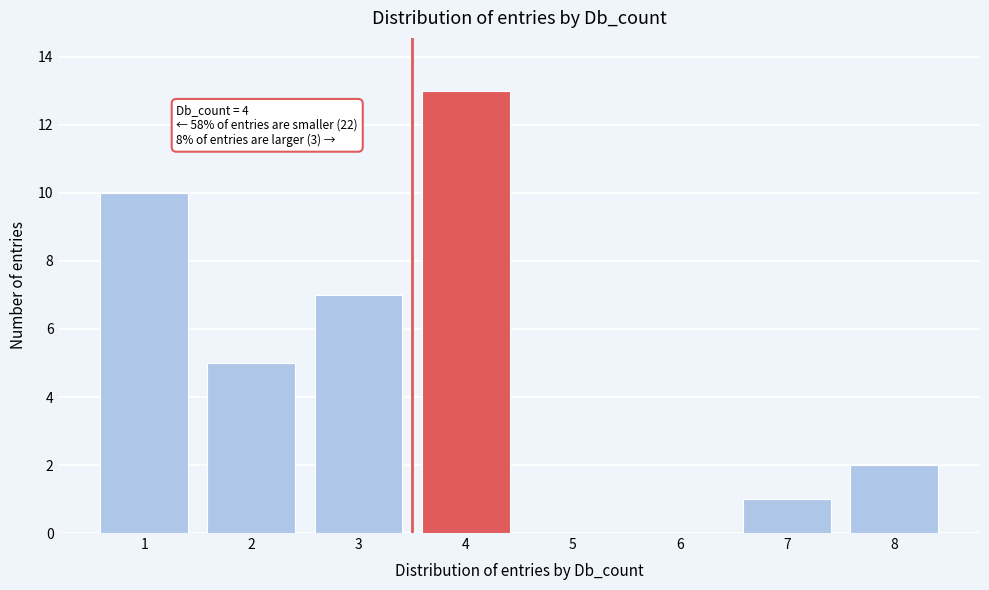

Reading left to right, list all the values displayed in this chart.

1=10	2=5	3=7	4=13	5=0	6=0	7=1	8=2